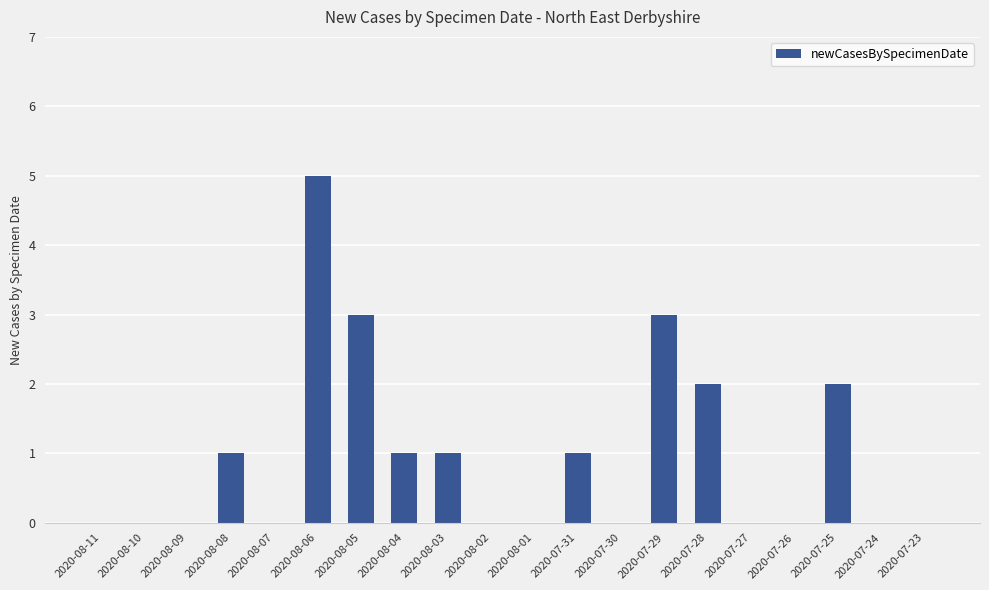

Between 2020-08-08 and 2020-07-30, which is larger?

2020-08-08